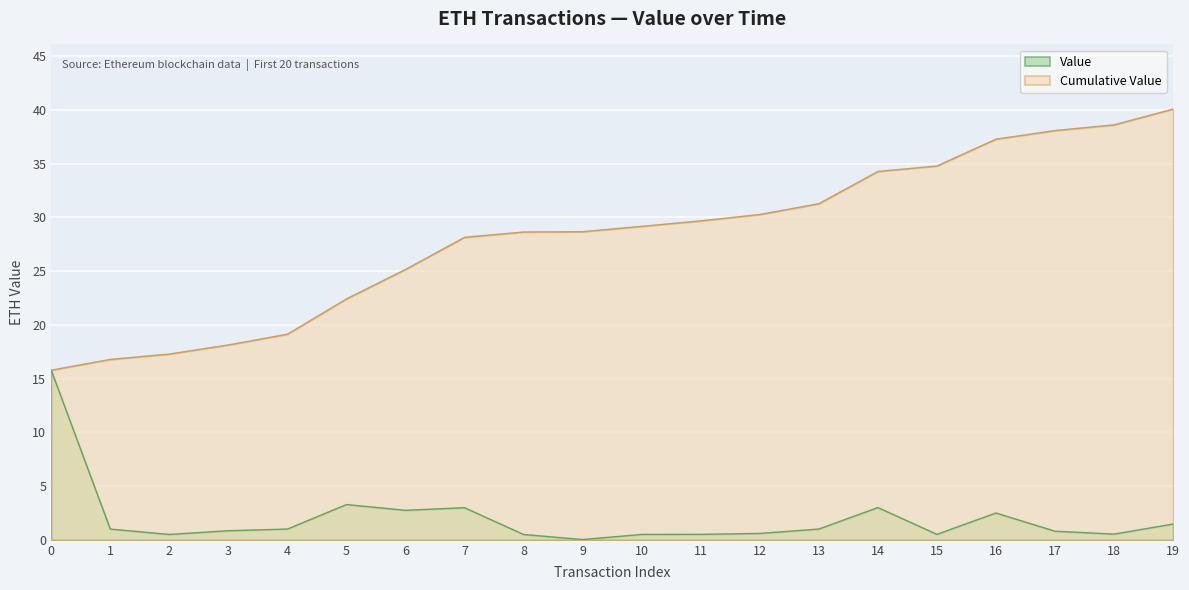

In Value, how many points are lower than both neighbors (excluding endpoints)?

5